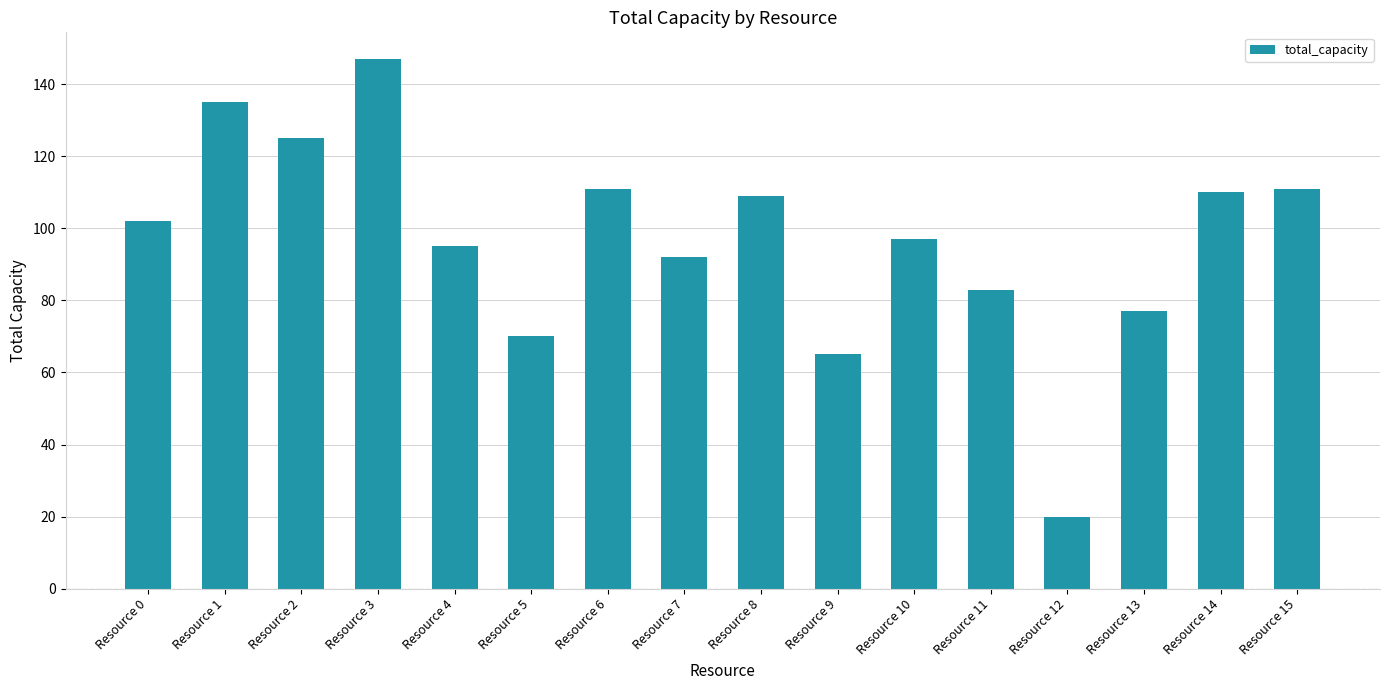

What is the sum of the values at Resource 10 and Resource 15?

208